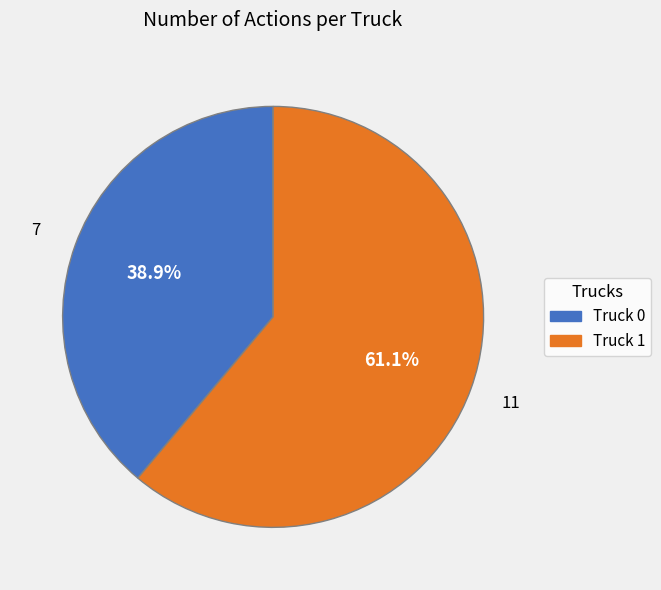

Does Truck 1 account for over 50% of the chart?

Yes